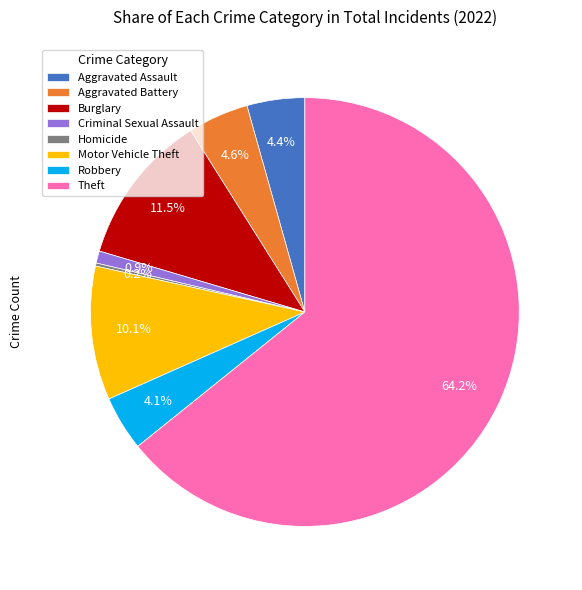

Approximately how many times larger is the value at Burglary compared to Aggravated Battery?

2.5